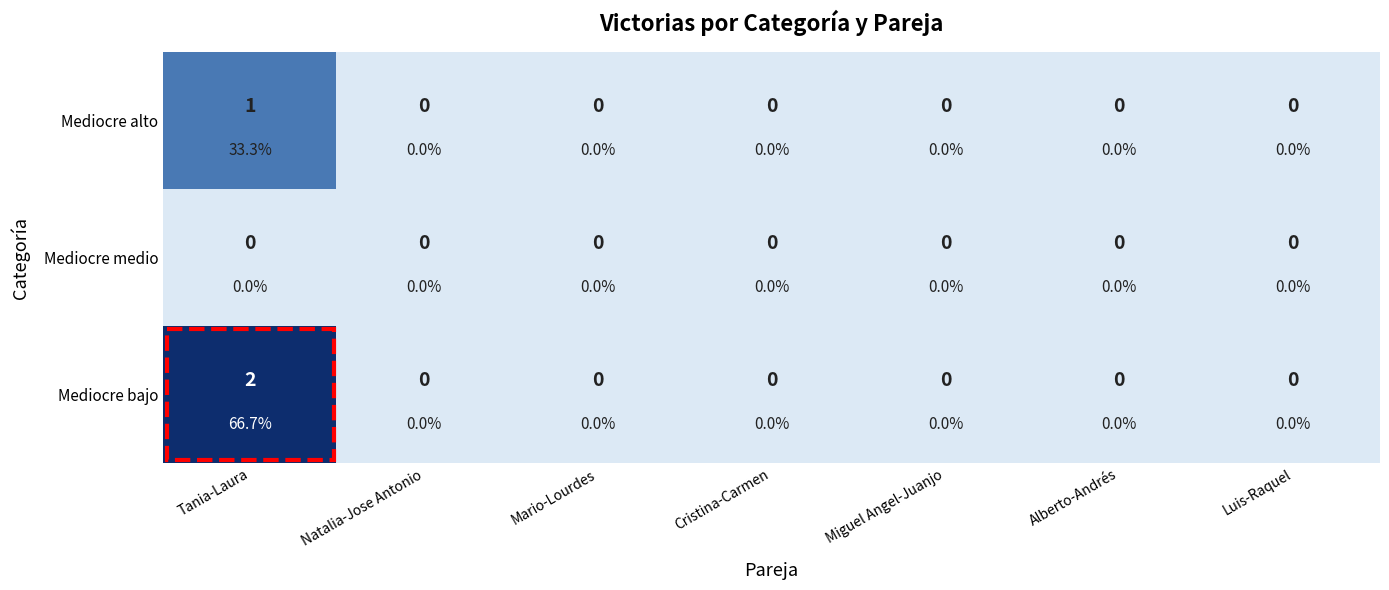

How many values in the Mediocre alto series exceed 0?

1